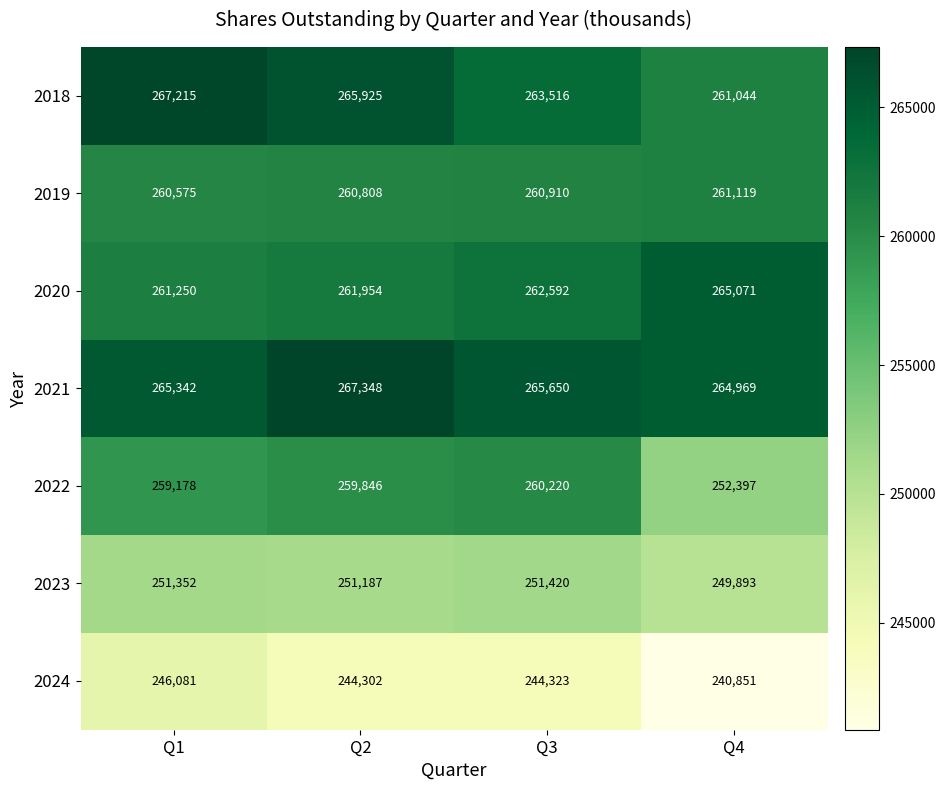

What is the lowest value of the 2021 series?

264969